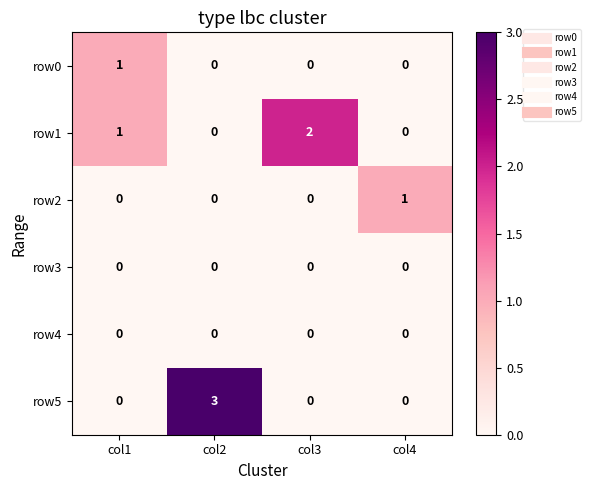

What is the difference between the row5 values at col2 and col3?

3